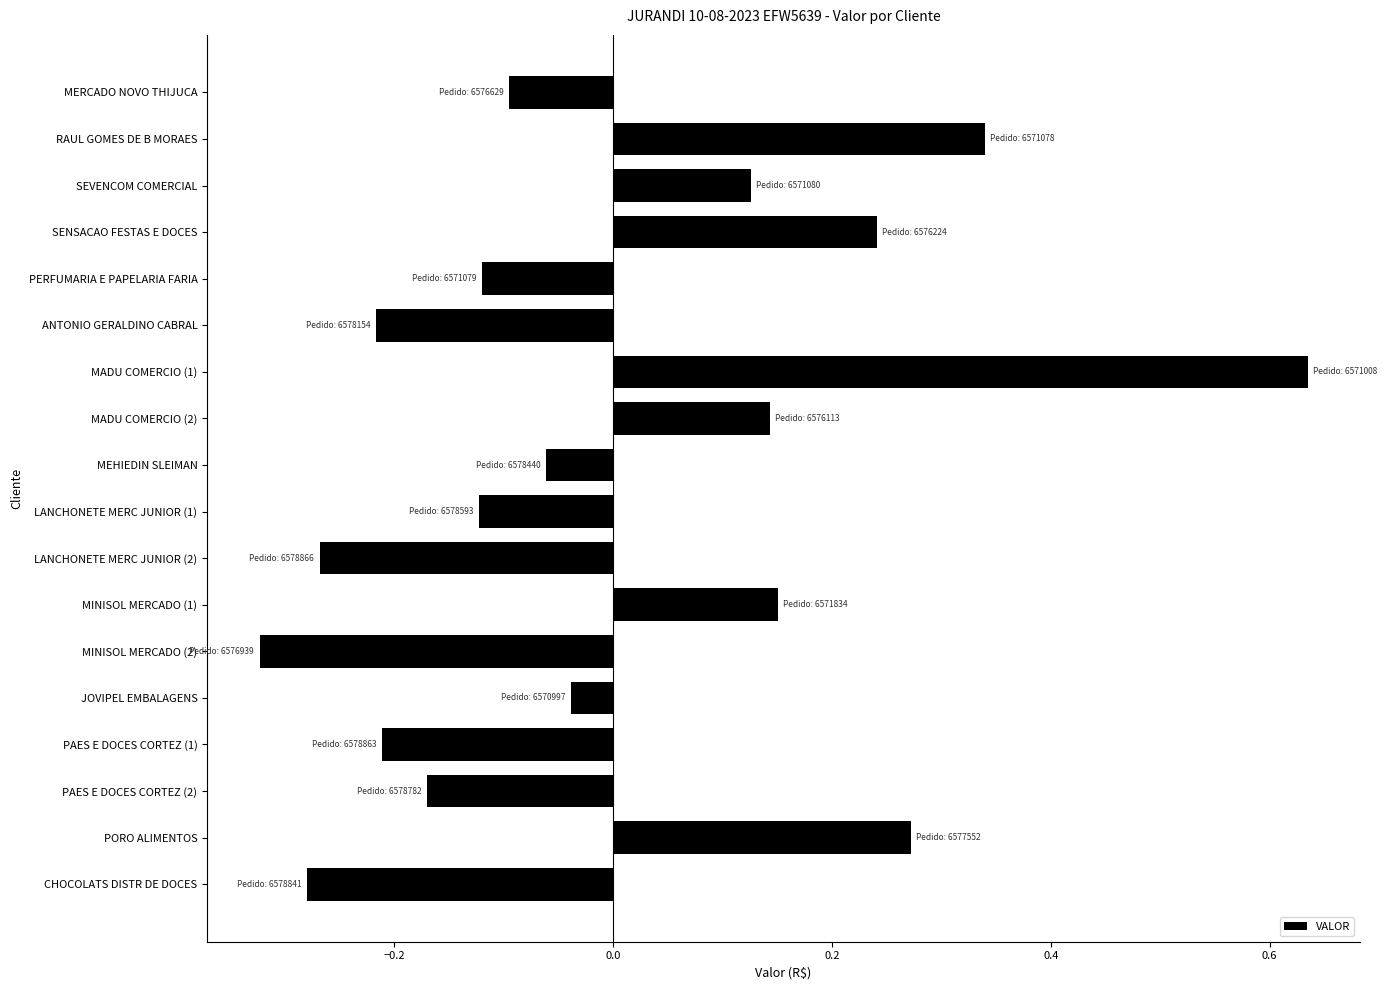

How many distinct data groups are displayed?

1